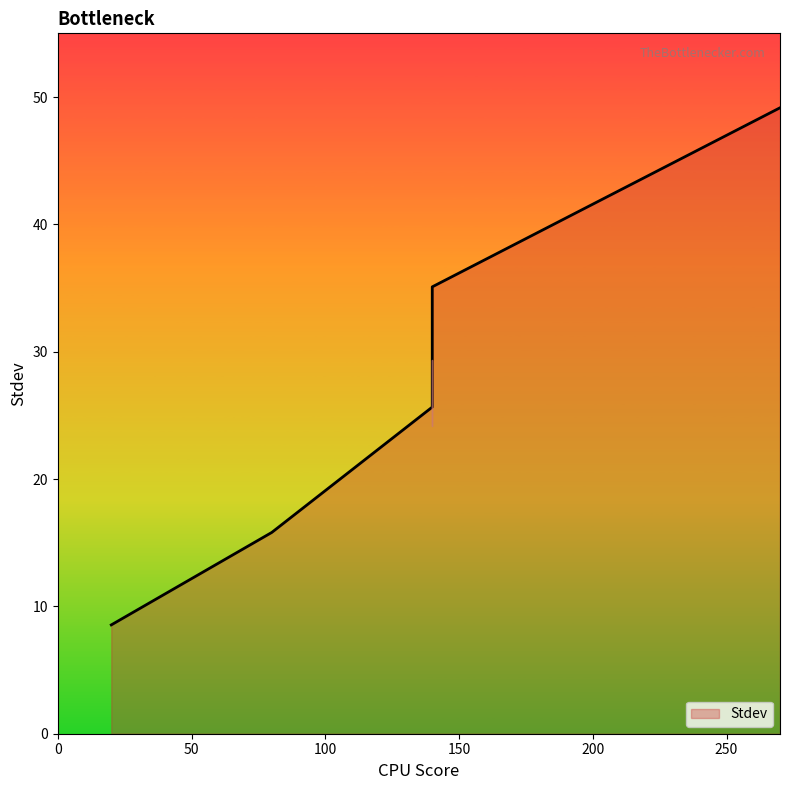

Which has a higher value, 140.0 or 140.0?

140.0